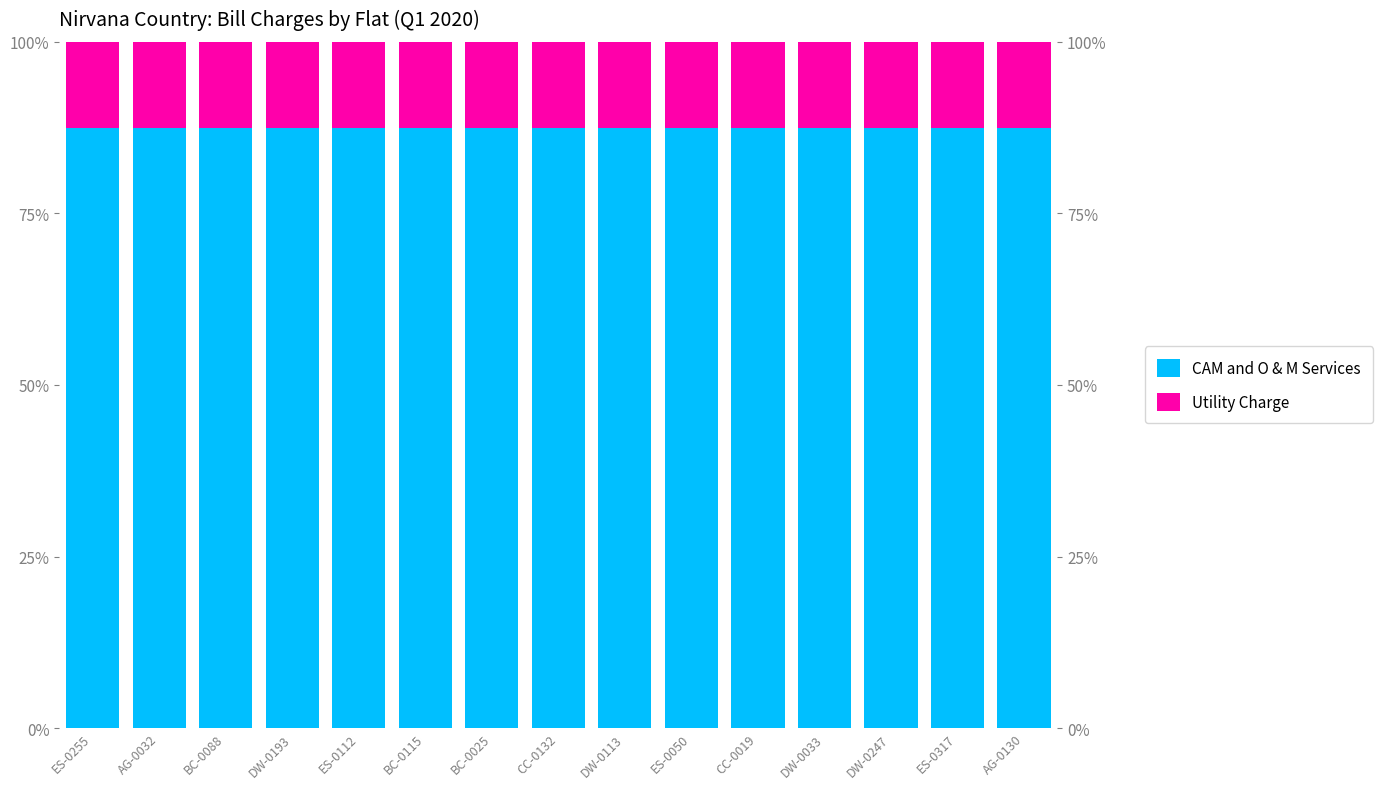

Rank the series by their maximum value, from highest to lowest.

CAM and O & M Services, Utility Charge